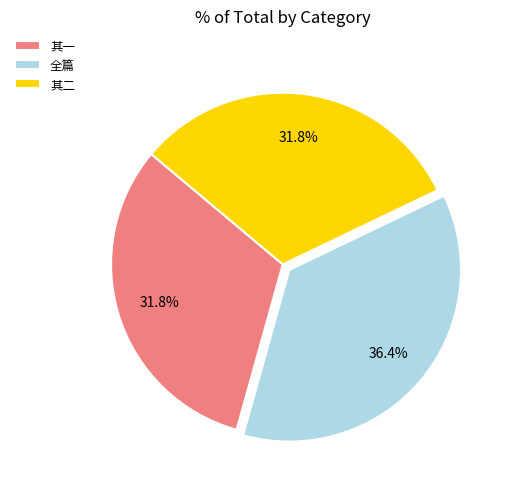

Do 其一 and 其二 together represent more than half of the pie?

Yes